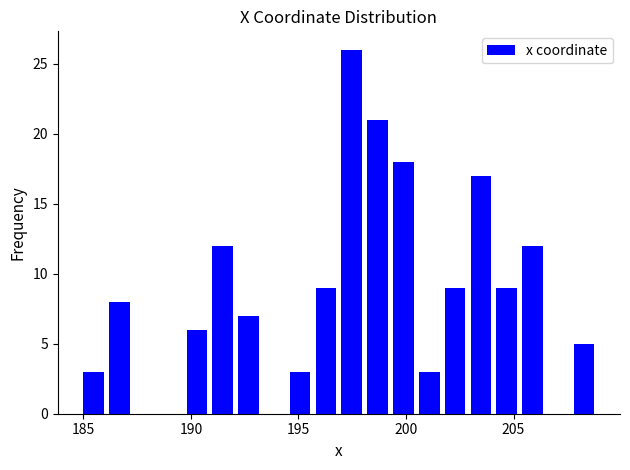

Around what value on the x-axis is the tallest bar? Give the approximate position of its centre, as read against the axis.

197.5